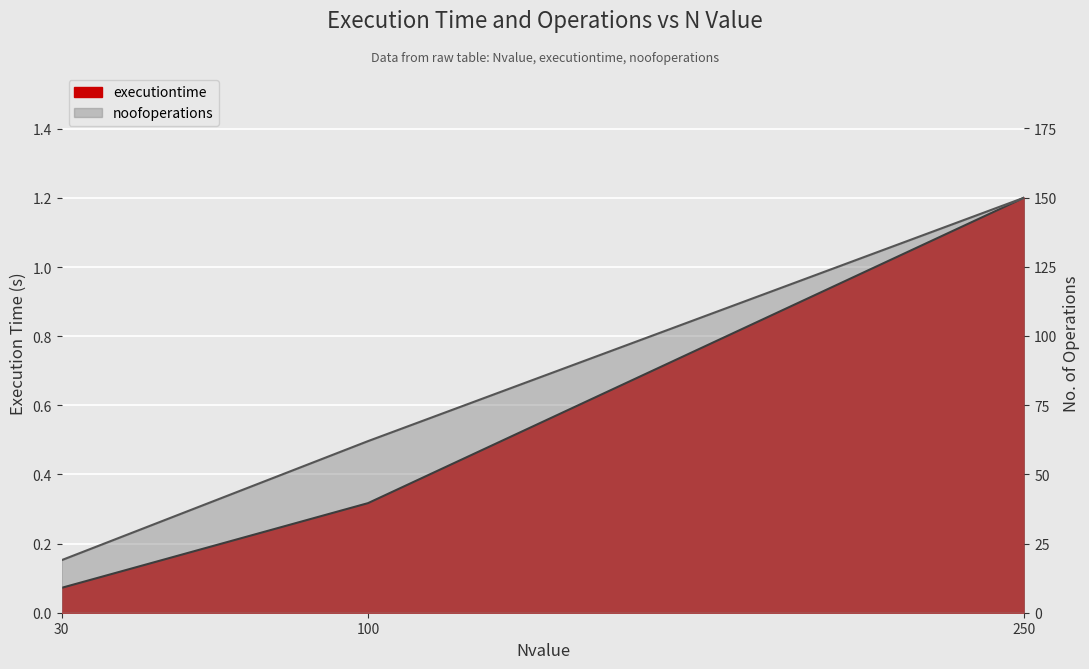

Count the noofoperations values in the range 19 to 150.

3